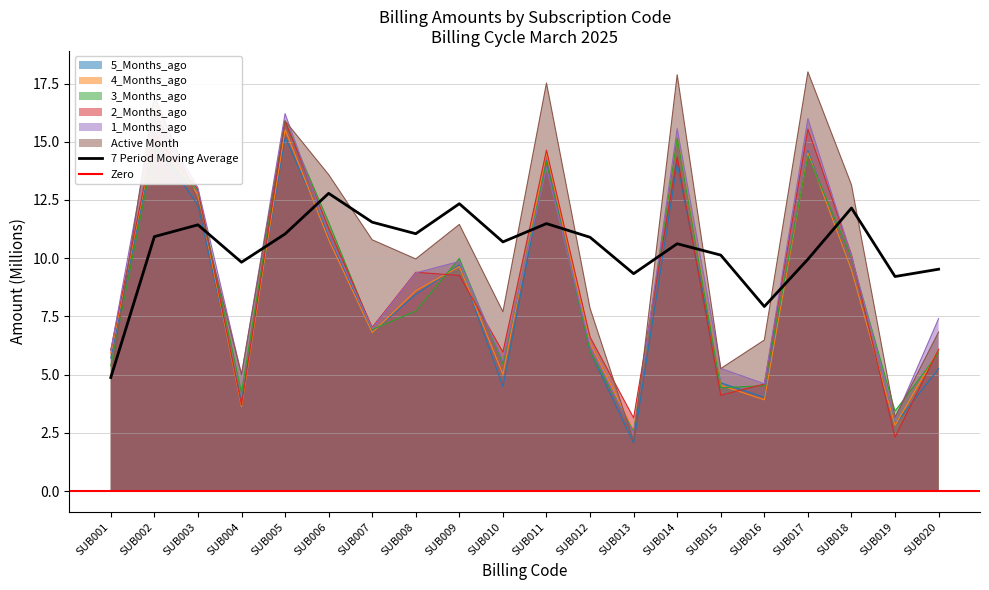

How many data points in 4_Months_ago are less than 8?

10